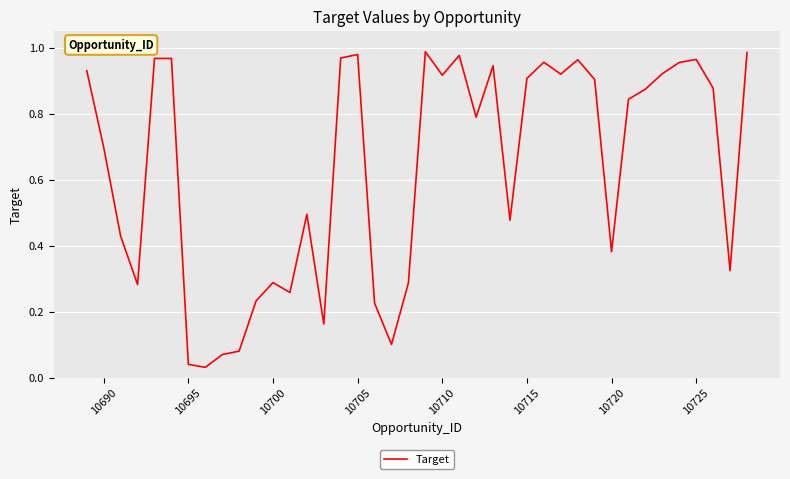

The value at 10725 is 1.7. True or false?

False